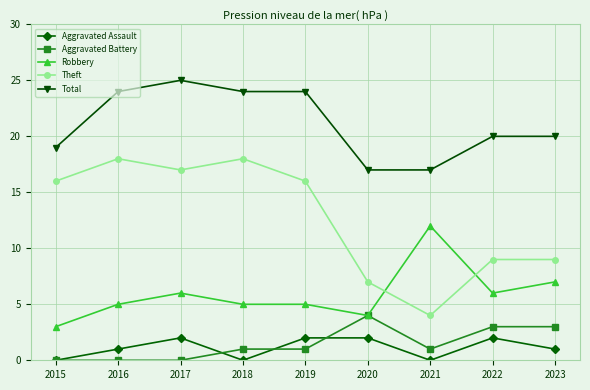

Rank the series at 2021 from lowest to highest value.

Aggravated Assault, Aggravated Battery, Theft, Robbery, Total